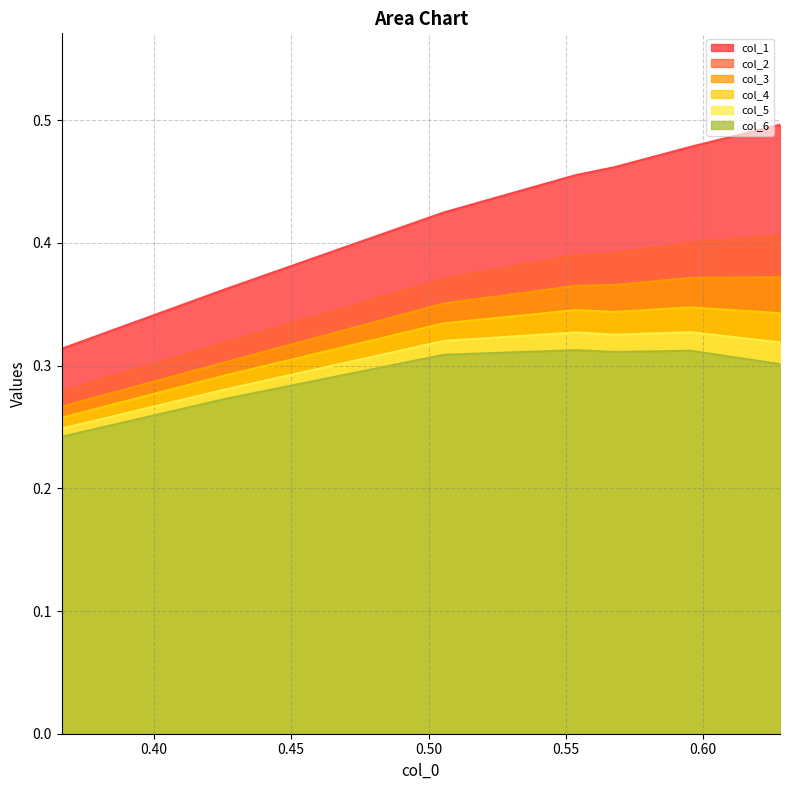

How many lines are shown in the chart?

6